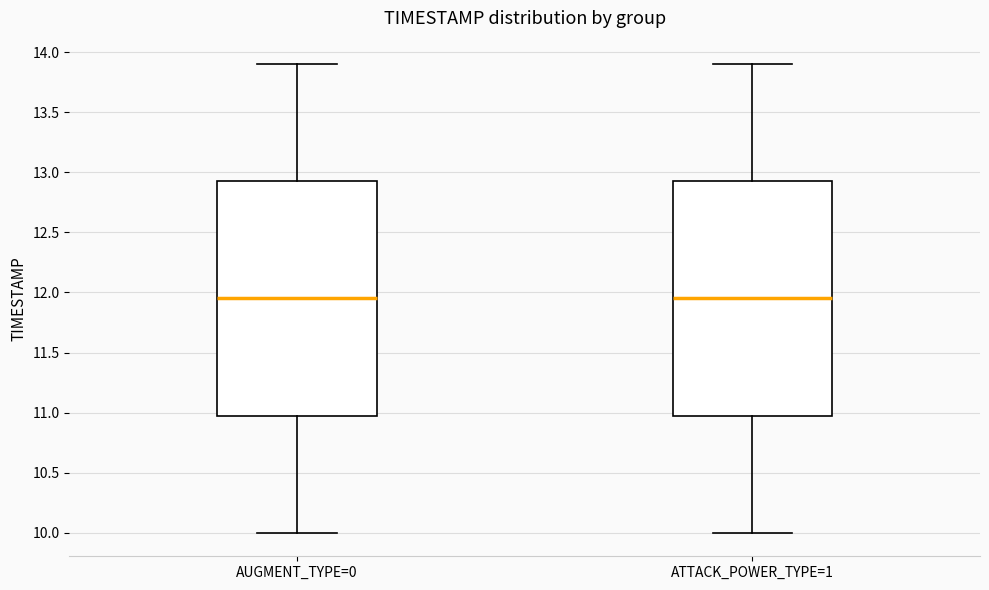

Reading left to right, transcribe this box plot: for each box, give where its median line is, the range the box spans, and where its two whiskers end, as read against the y-axis. The values are not printed on the chart, so give them approximately, as read against the axis.

AUGMENT_TYPE=0: median 11.95, box 11.00 to 12.95, whiskers 10.00 to 13.90
ATTACK_POWER_TYPE=1: median 11.95, box 11.00 to 12.95, whiskers 10.00 to 13.90